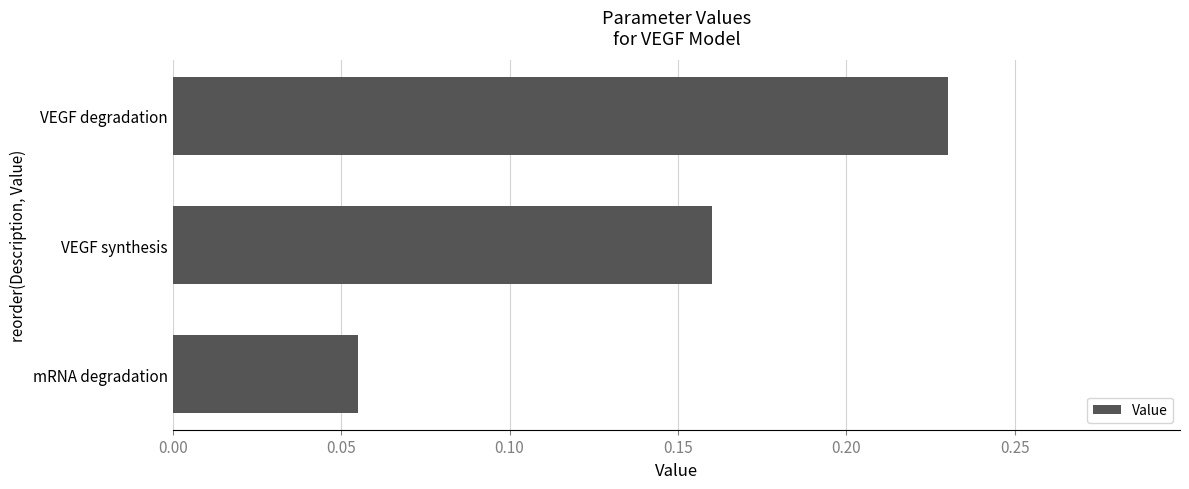

List the labels in order of value, smallest first.

mRNA degradation, VEGF synthesis, VEGF degradation